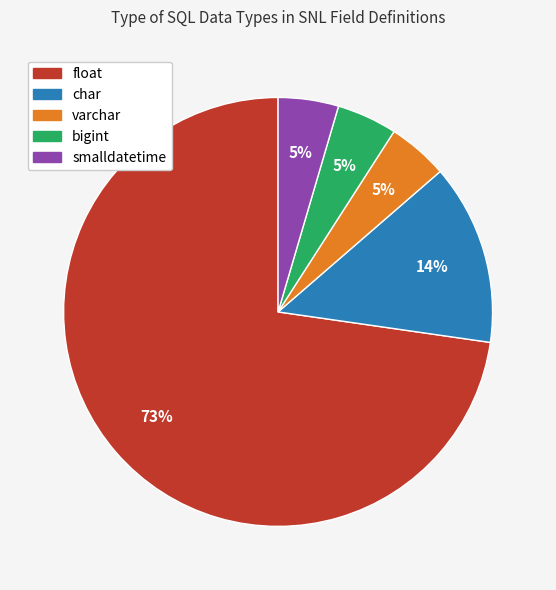

Which slice is the largest?

float